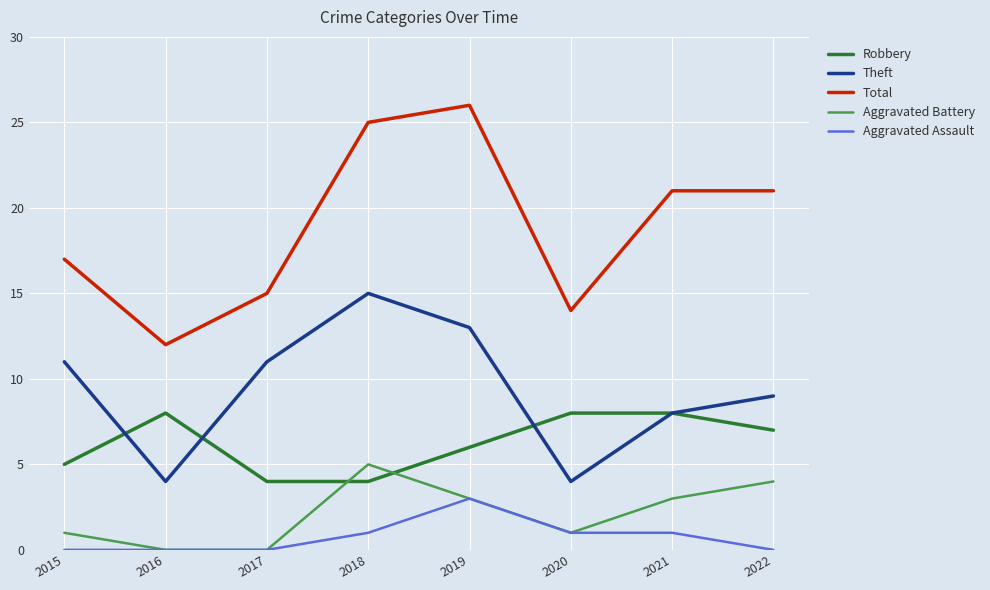

How many series are shown in this chart?

5